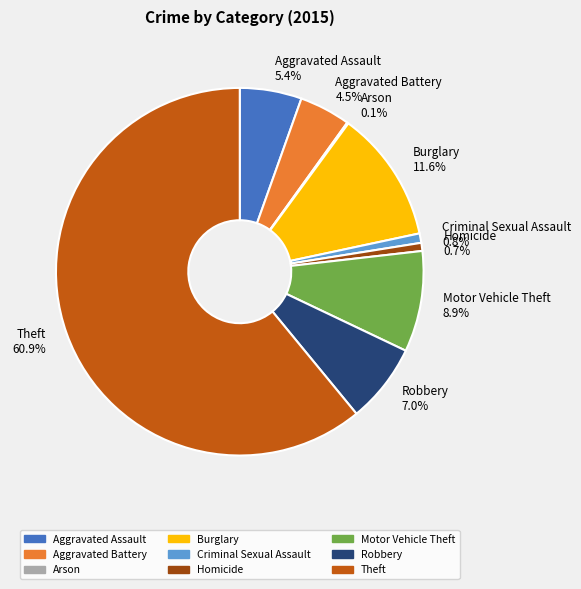

Which has a higher value, Theft or Motor Vehicle Theft?

Theft